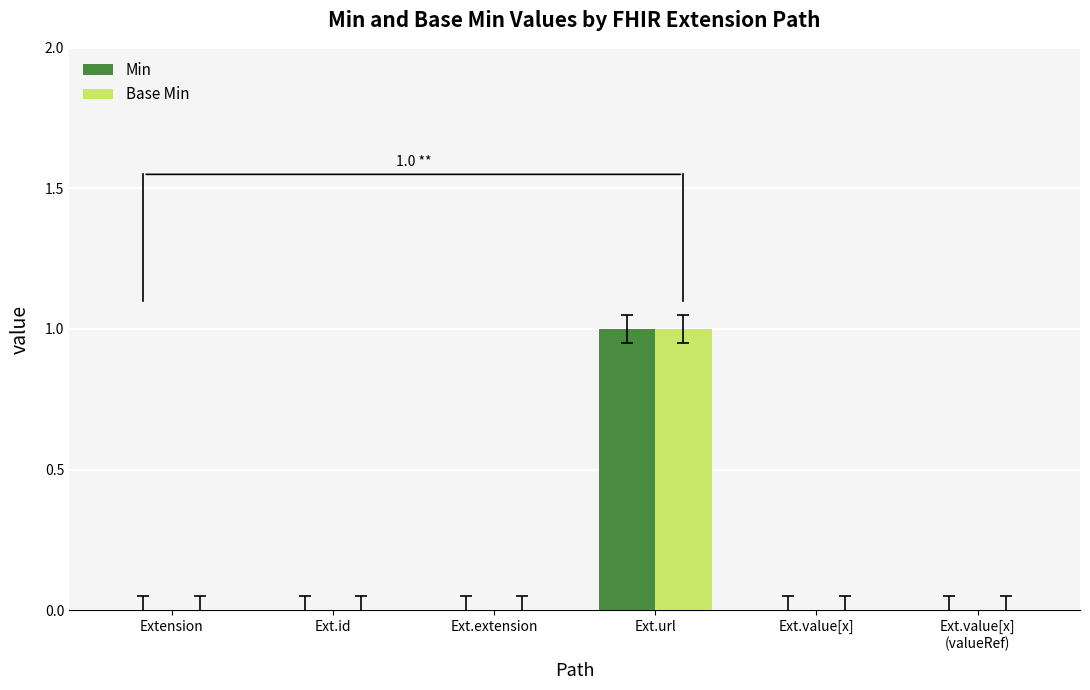

Count the Base Min values in the range 0 to 1.

6